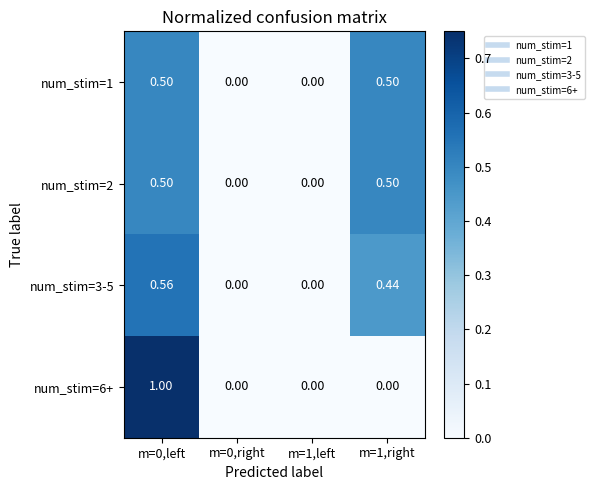

How many categories are shown in the chart?

4